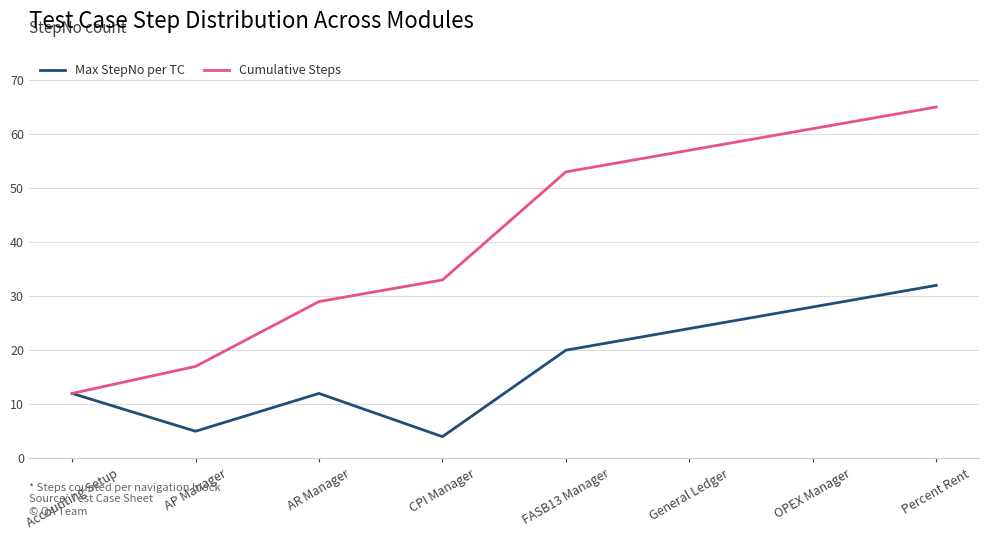

What position from the right is OPEX Manager?

2